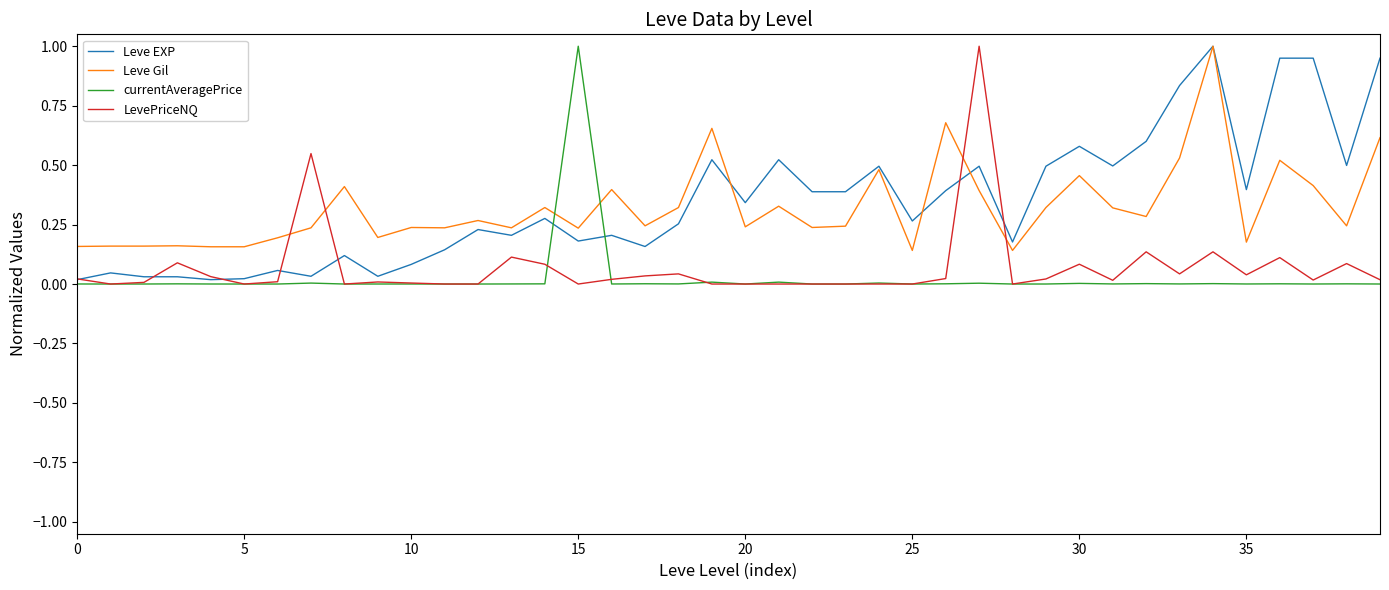

How many intersections are there between Leve Gil and currentAveragePrice?

2